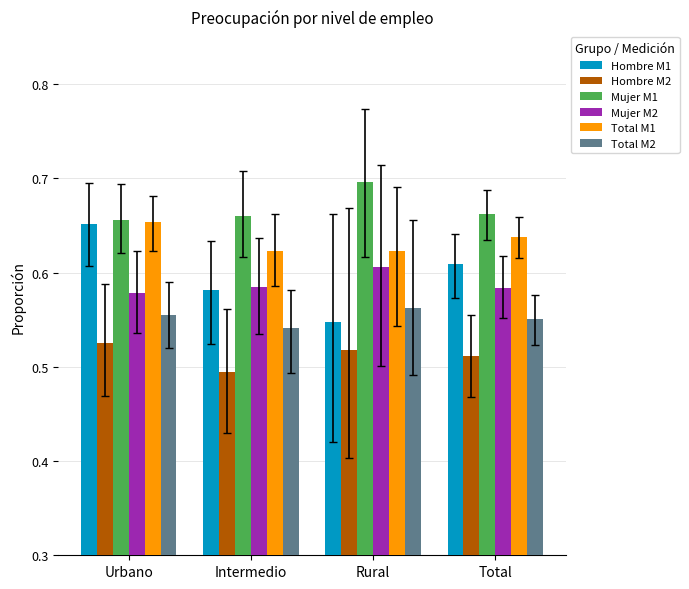

Which series has the largest total across all categories?

Mujer M1